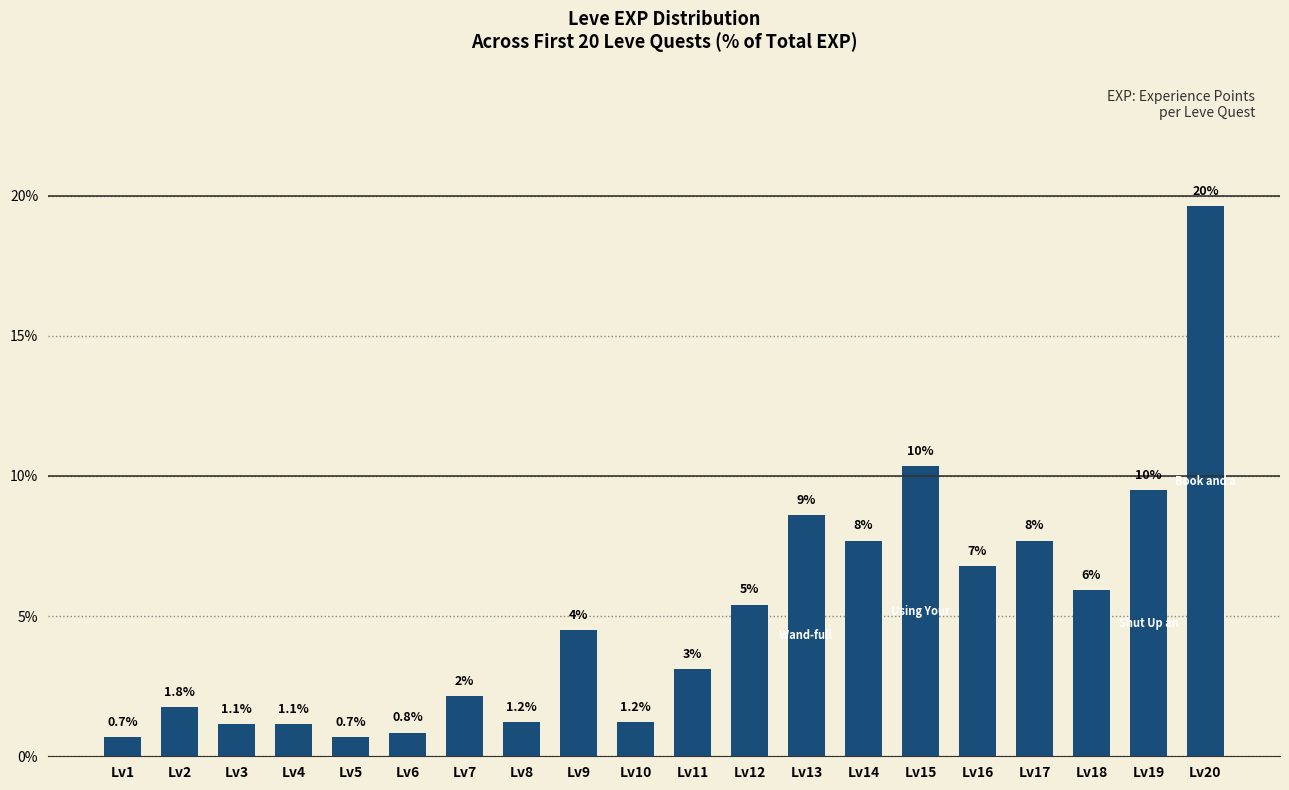

How many bars are there in total?

20